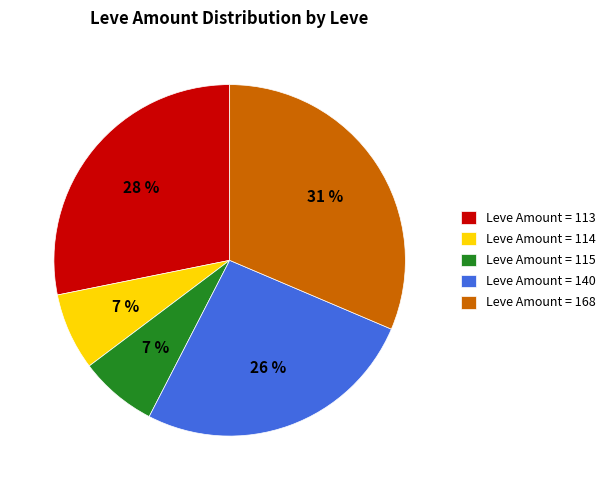

To the nearest percent, what is the average slice percentage?

20%